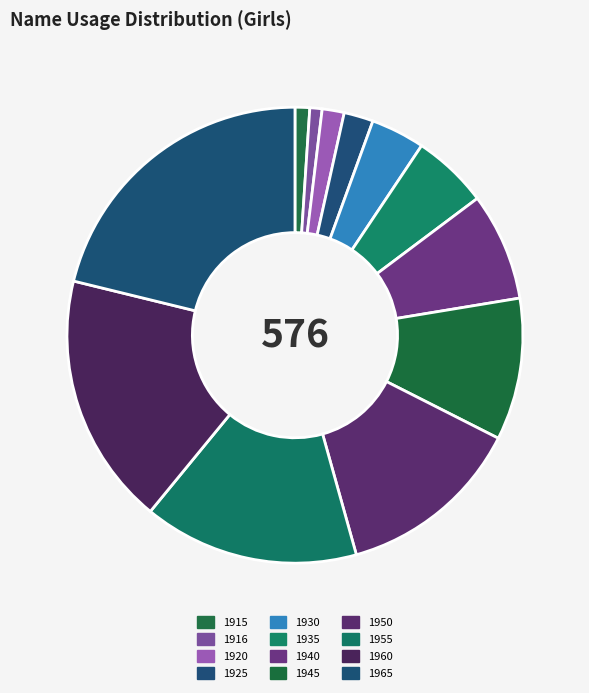

Is there a majority slice in this chart?

No